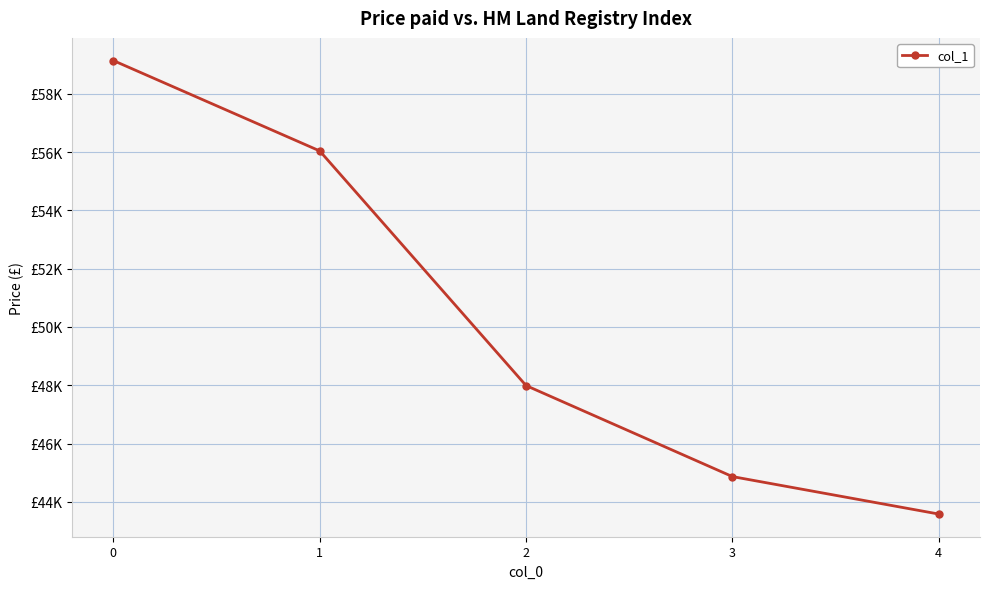

What value does the data have at 4?

43579